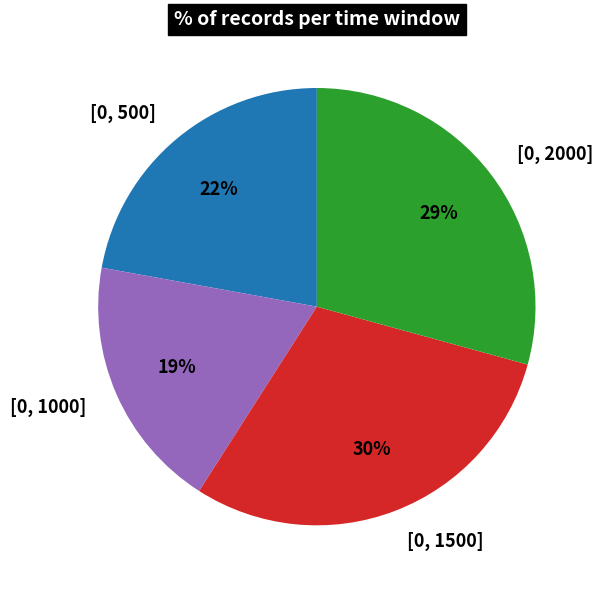

Which slice is the largest?

[0, 1500]